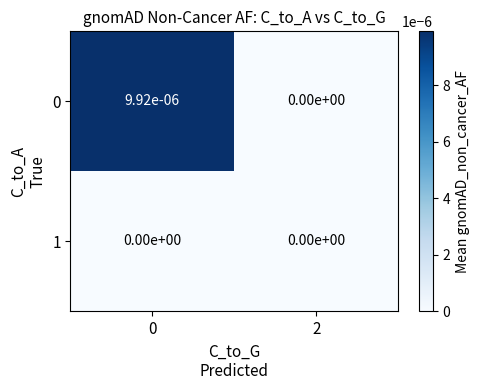

The value of 1 at 2 is 0.0. True or false?

True